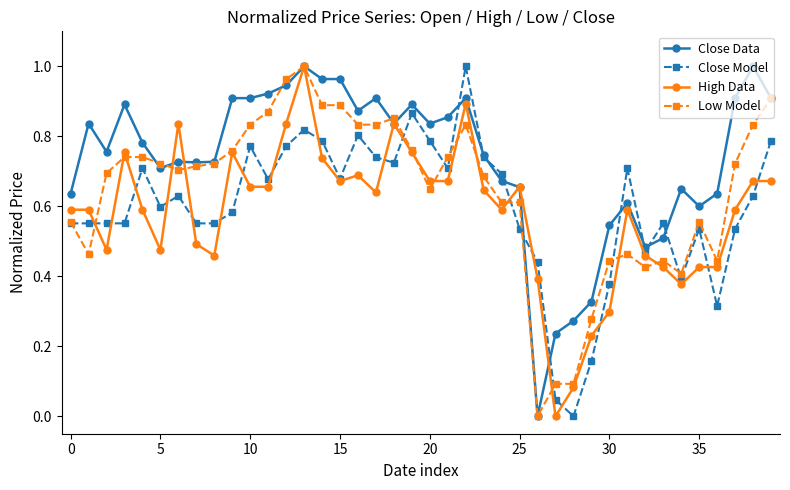

Which series has the largest total across all categories?

Close Data